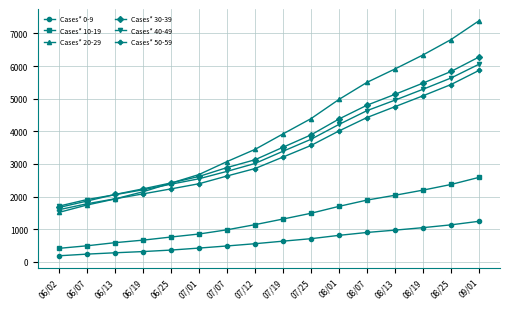

True or false: Cases* 50-59 has more than 0 interior local peaks.

False